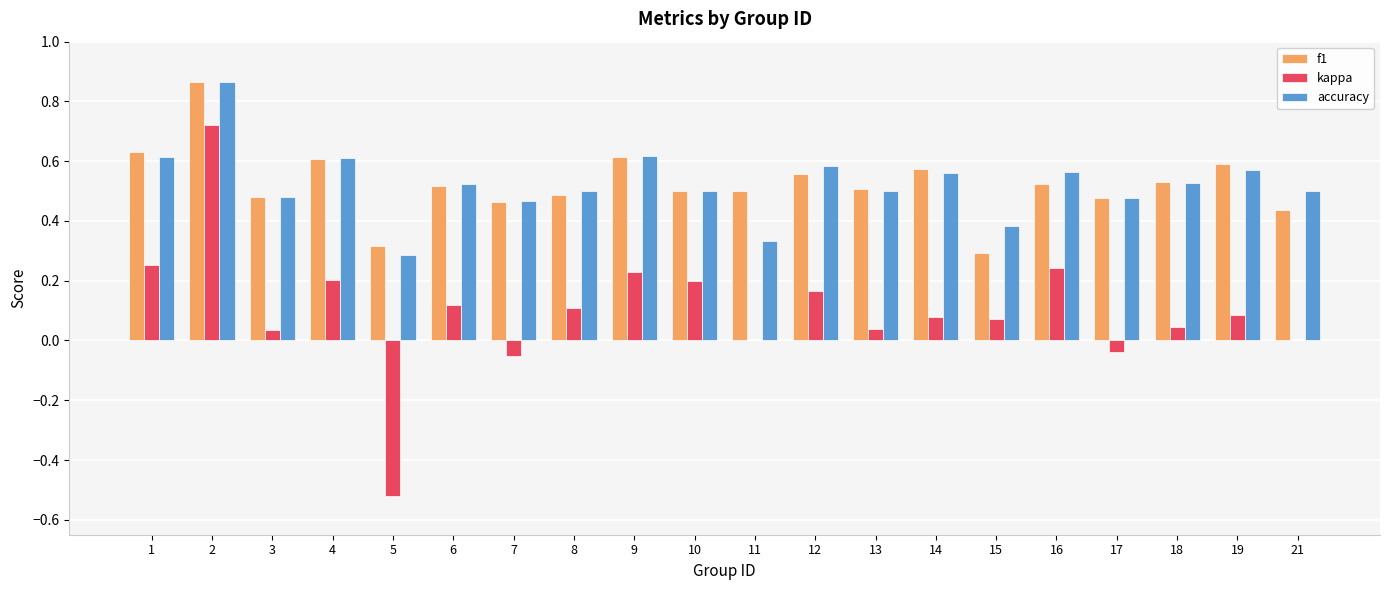

Is it true that accuracy equals 0.5 at 17?

True